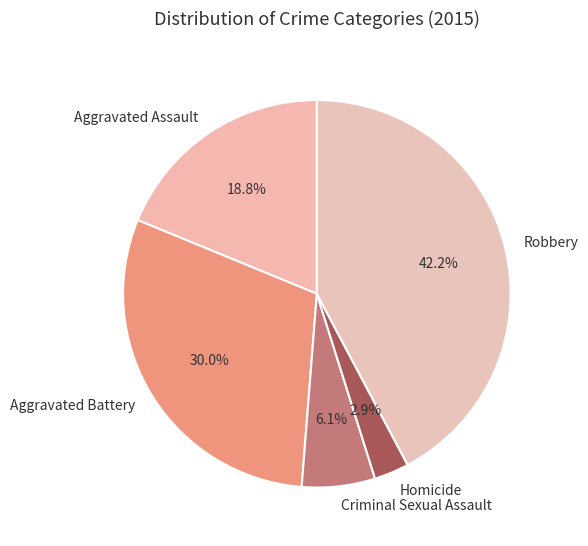

How many segments does this pie chart have?

5